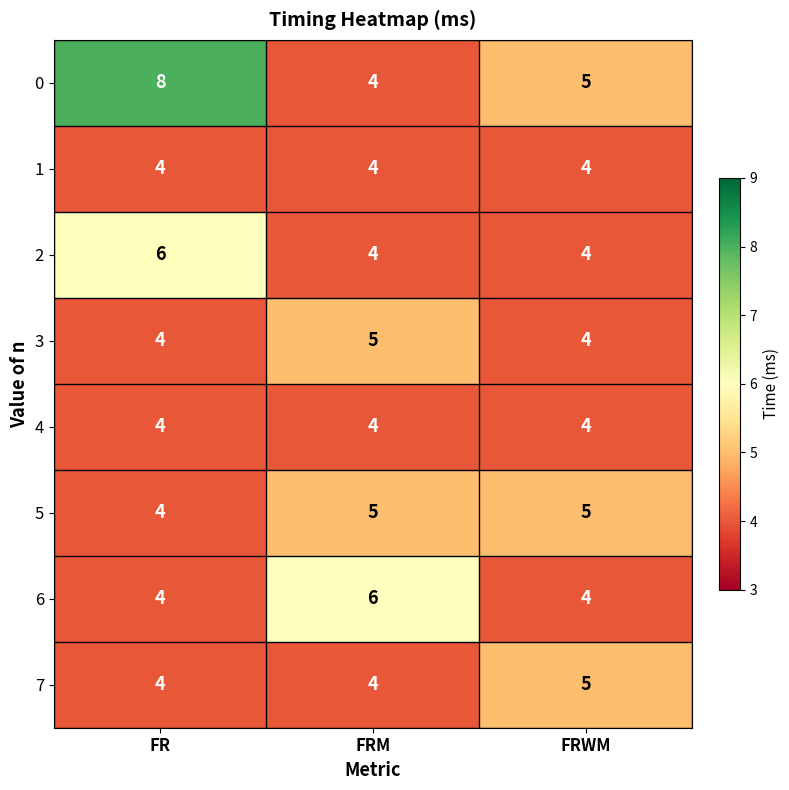

What is the difference between the maximum and minimum values in the 0 series?

4